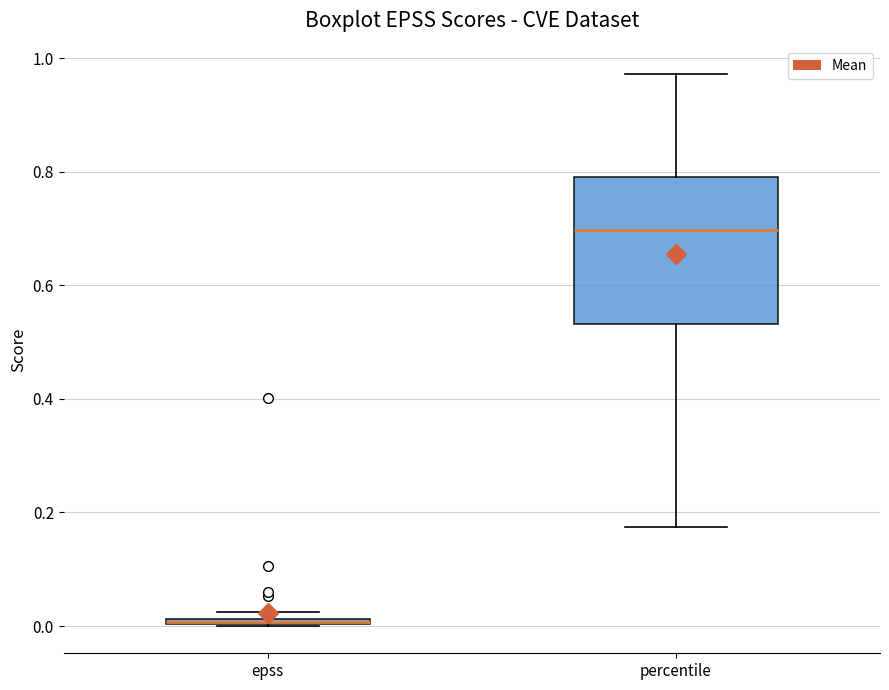

Where is the upper edge of the box for percentile on the y-axis? The values are not printed on the chart, so give them approximately, as read against the axis.

0.80